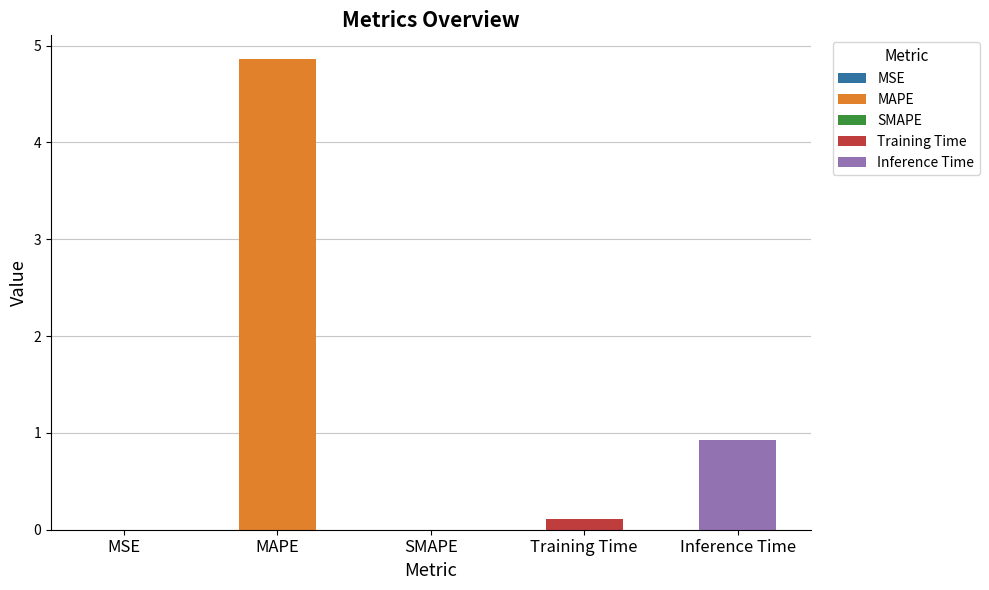

Is it true that the value at MSE is 0.0?

True